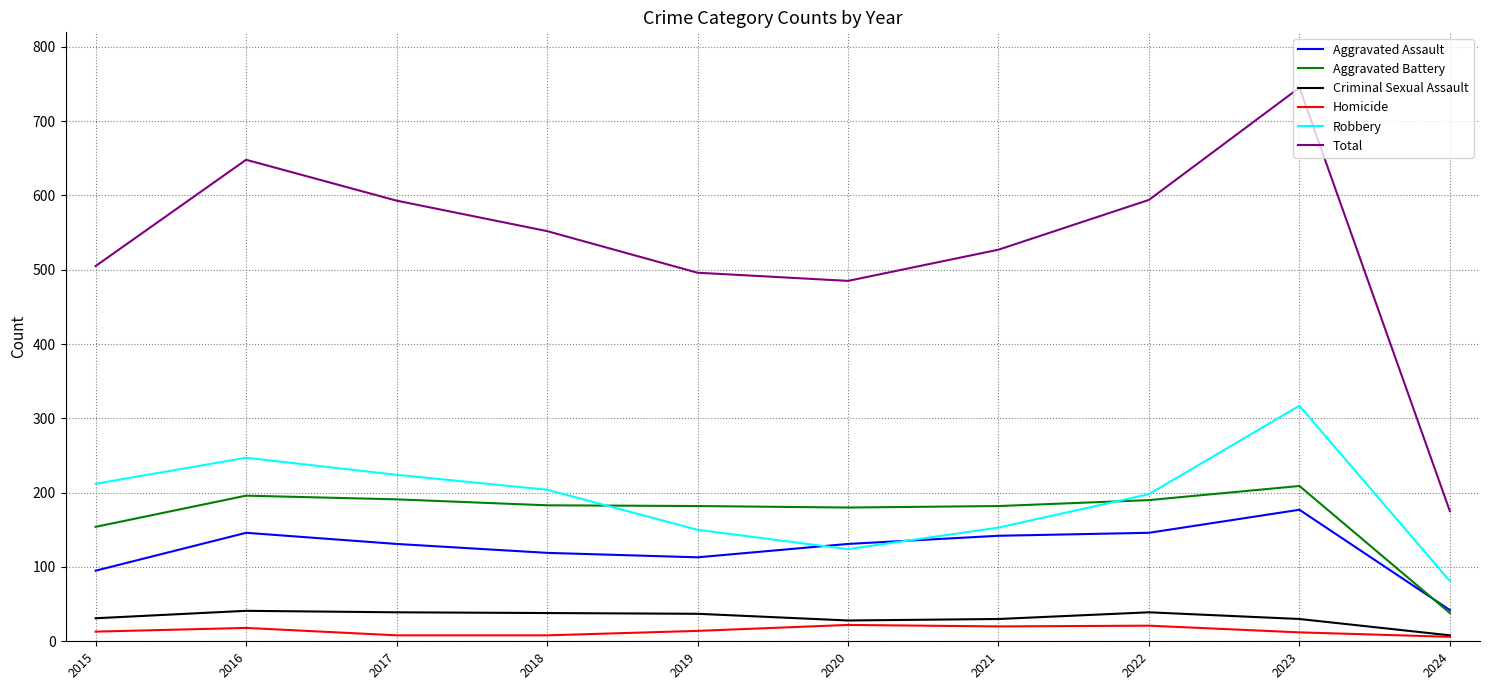

Between 2019 and 2023, which series saw the biggest shift?

Total